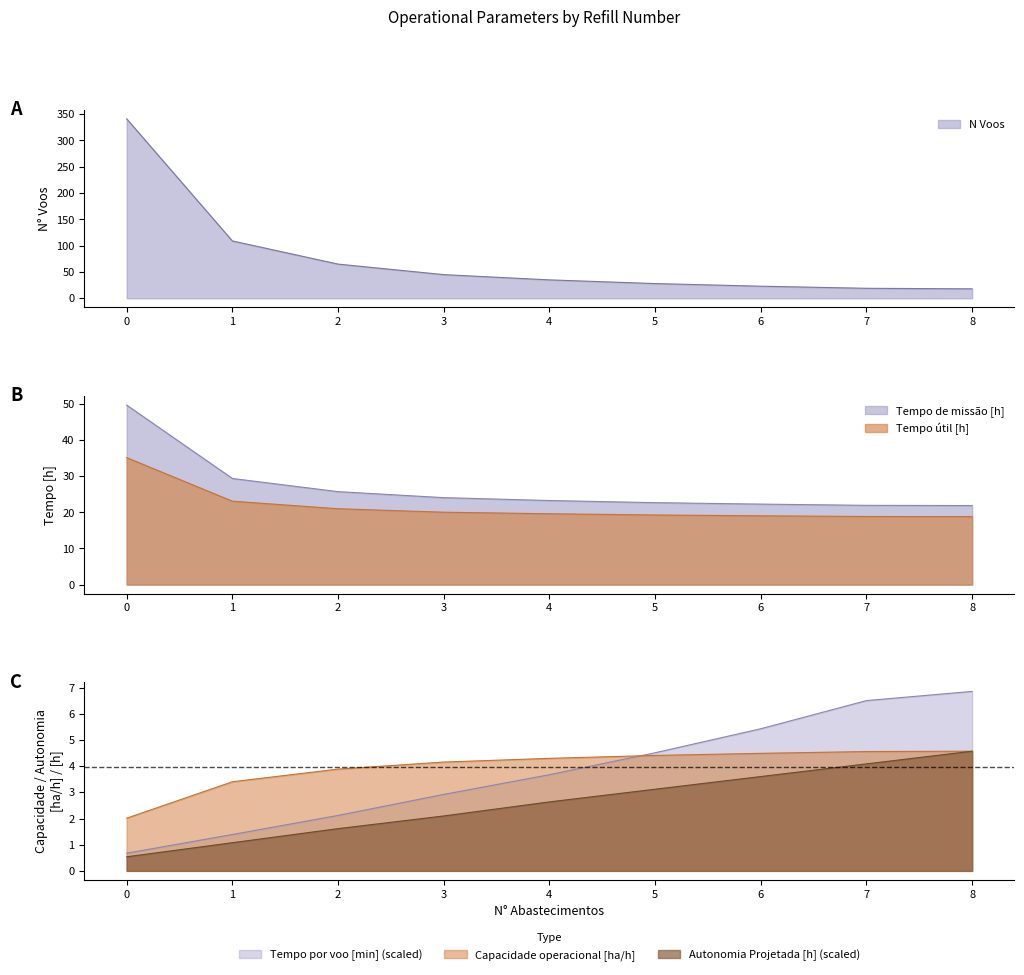

Reading right to left, list all the values displayed in this chart.

Capacidade operacional [ha/h]: 4.6	4.6	4.5	4.4	4.3	4.2	3.9	3.4	2.0
Tempo de missao [h]: 21.9	21.9	22.3	22.7	23.3	24.1	25.7	29.4	49.7
Tempo util [h]: 18.8	18.9	19.0	19.3	19.6	20.0	21.0	23.1	35.1
Tempo por voo [min]: 6.9	6.5	5.4	4.5	3.7	2.9	2.1	1.4	0.7
Autonomia Projetada [h]: 4.6	4.1	3.6	3.1	2.6	2.1	1.6	1.1	0.5
N Voos: 18.0	19.0	23.0	28.0	35.0	45.0	65.0	109.0	341.0